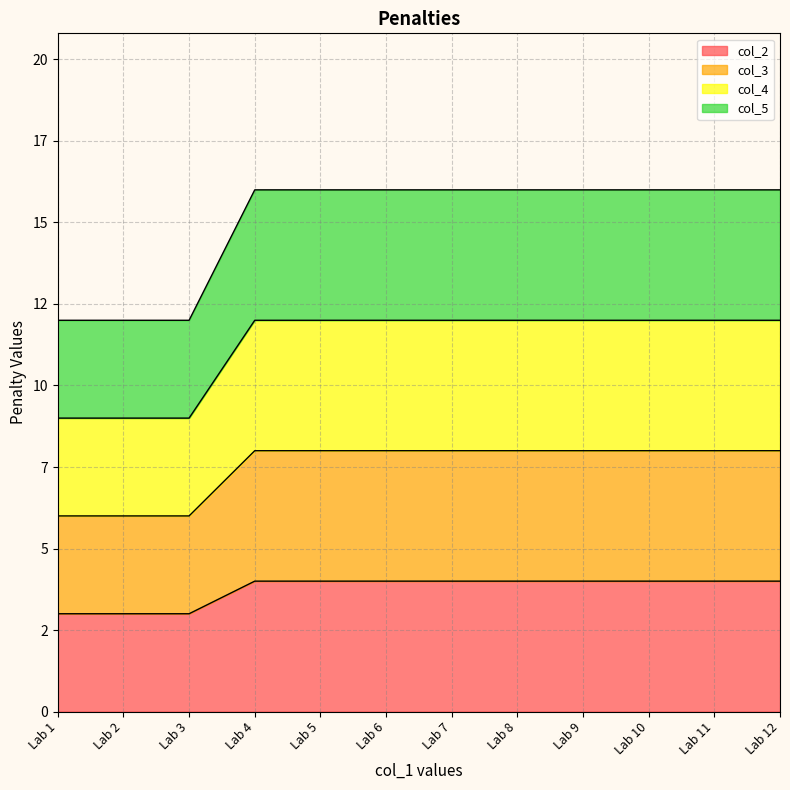

At which category is the sum across all series the highest?

Lab 4